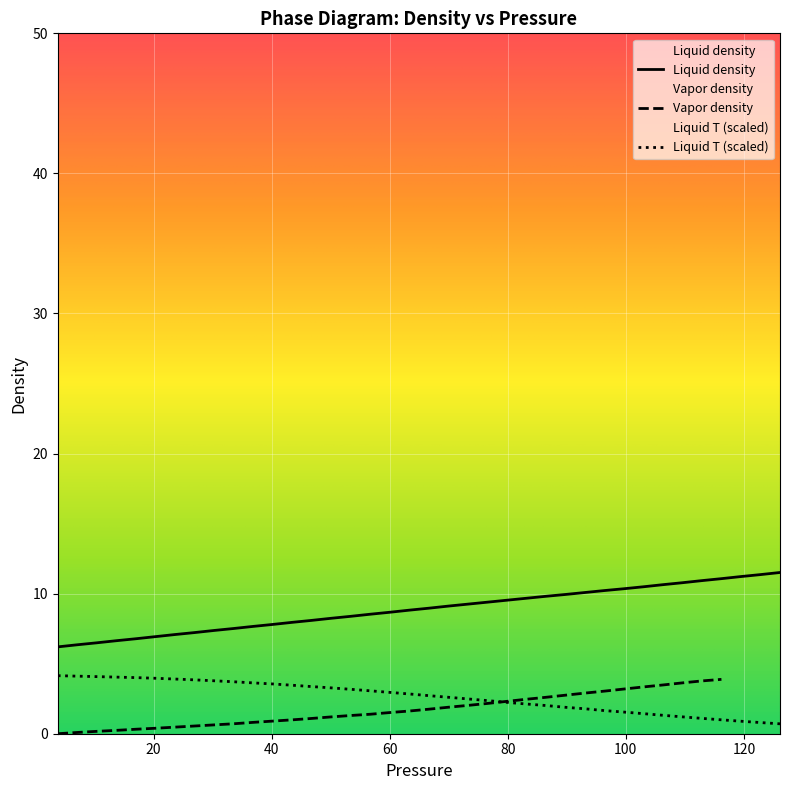

What is the label of the 29th point from the right?

33.53